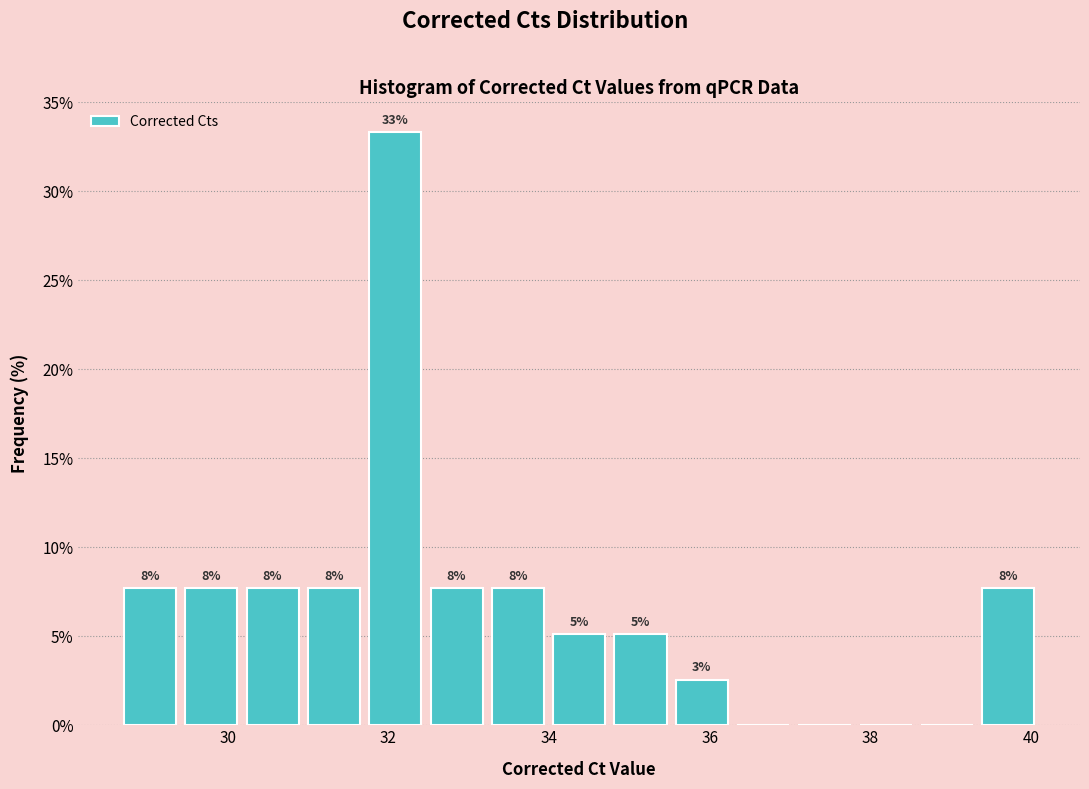

Around what value on the x-axis is the tallest bar? Give the approximate position of its centre, as read against the axis.

32.0